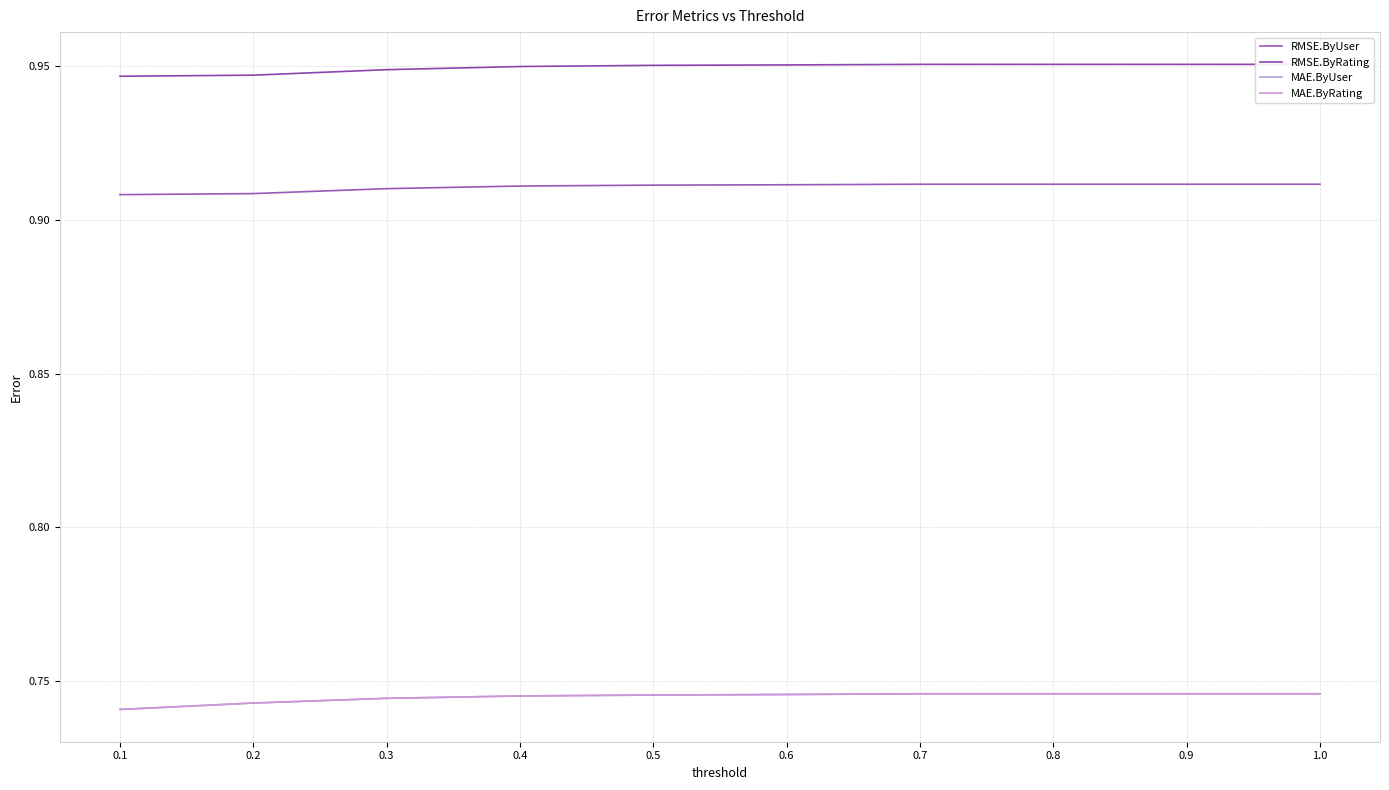

What are all the series names shown in the legend?

RMSE.ByUser, RMSE.ByRating, MAE.ByUser, MAE.ByRating